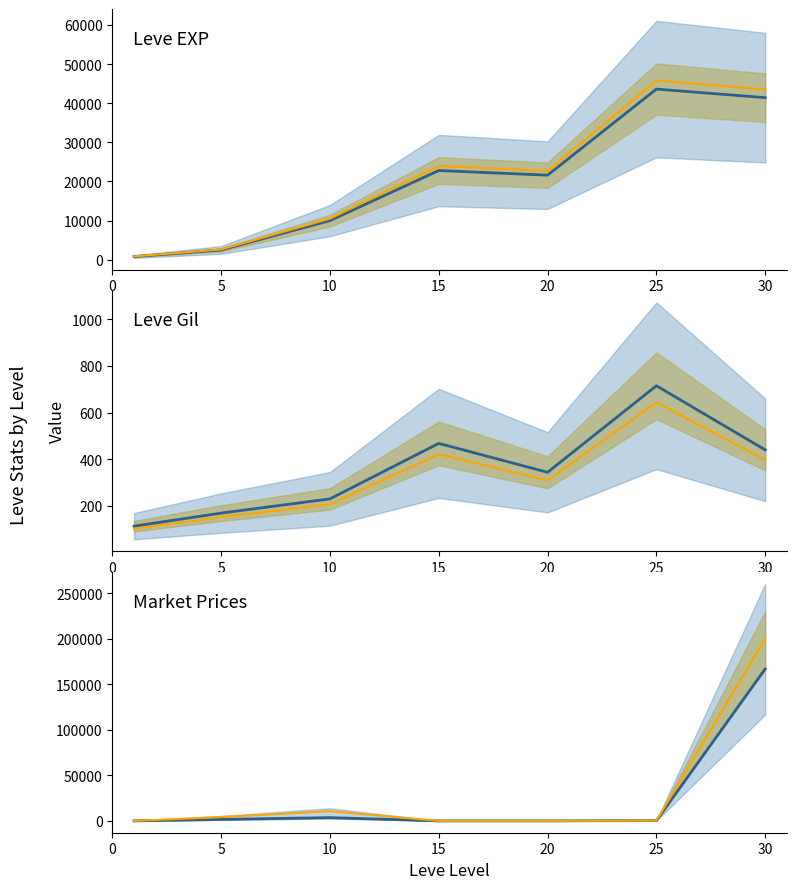

True or false: Leve Gil lower has a value of 396.0 at 30.

True